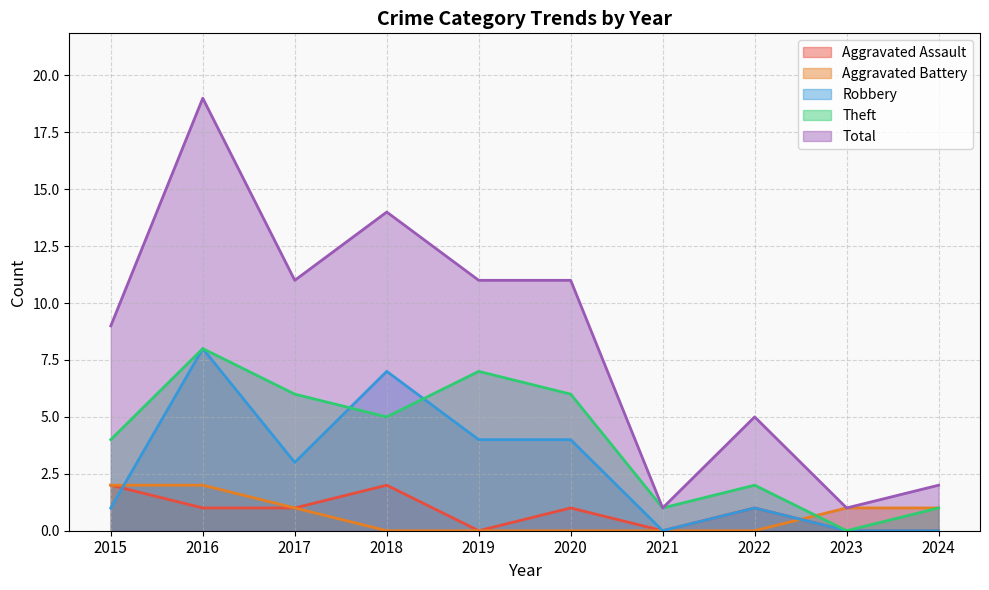

At which category does Aggravated Assault reach its first local valley?

2019